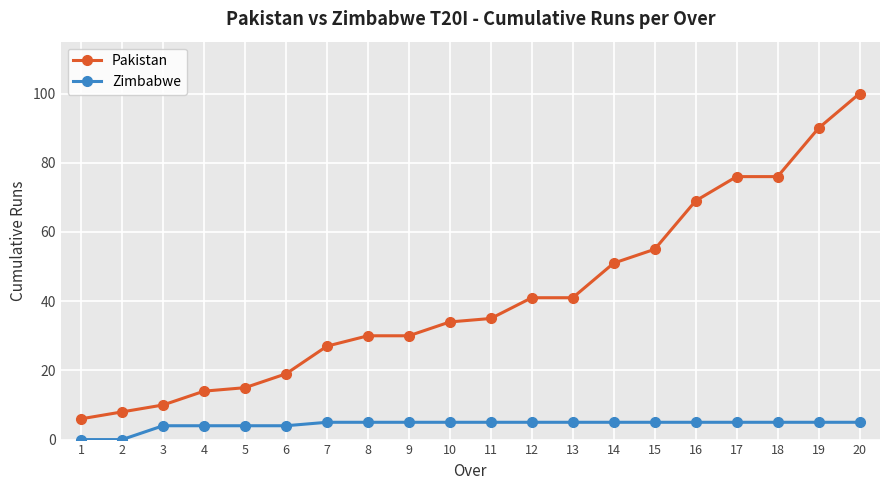

Is it true that Pakistan equals 25 at 4?

False